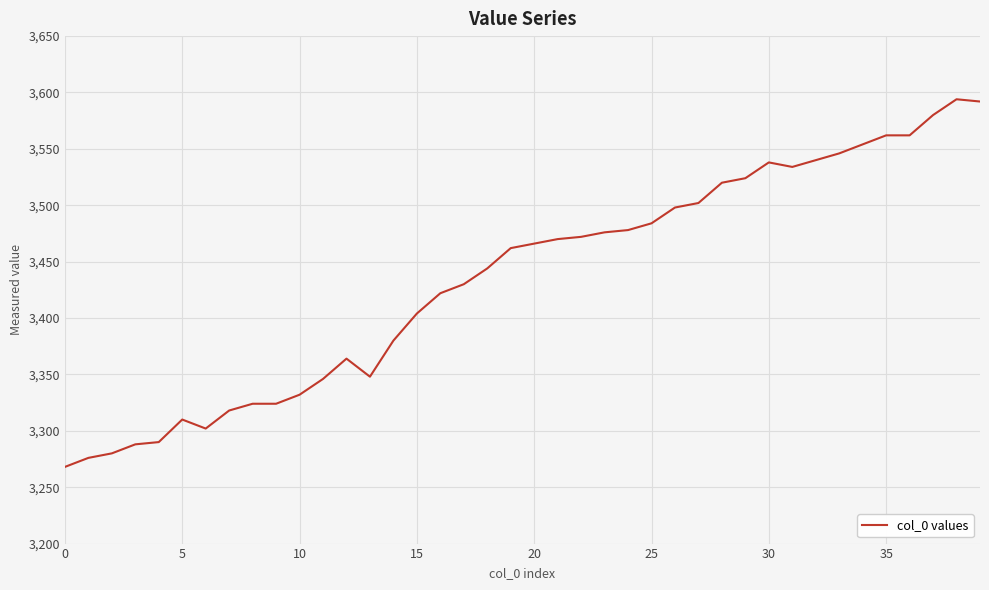

What is the sum of all values?

137404